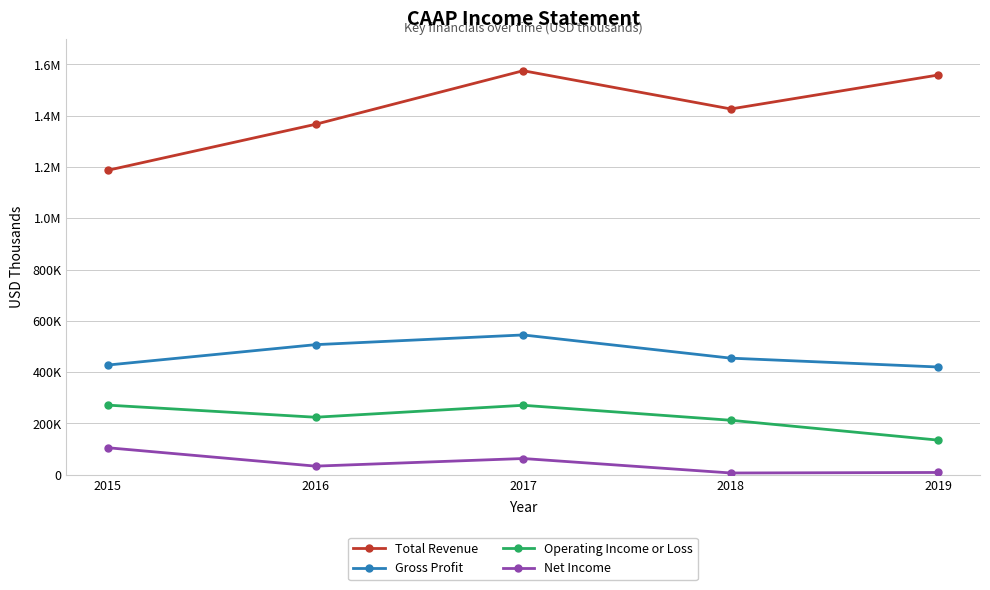

Where is Operating Income or Loss nearest to the value 203350?

2018